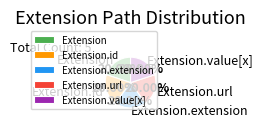

Does Extension.extension represent more than half of the total?

No